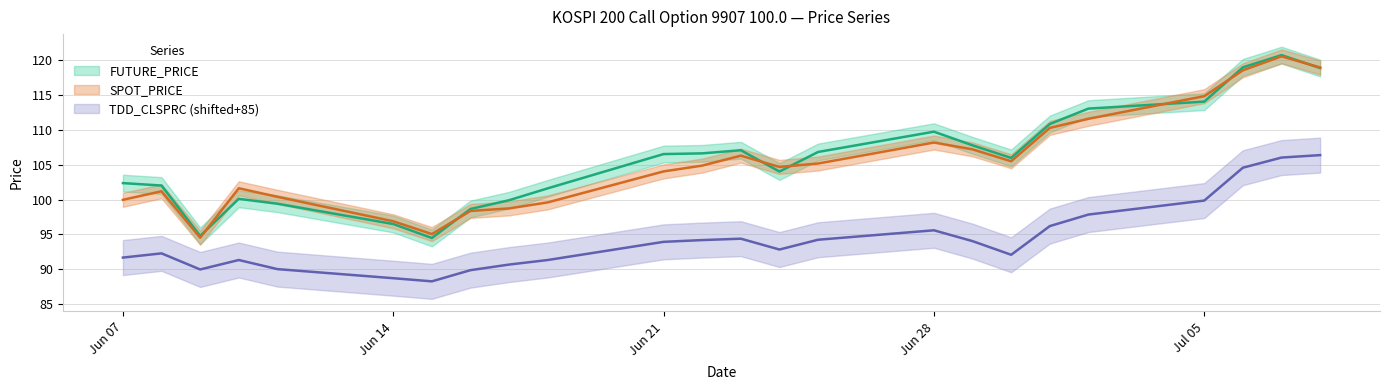

Rank the series by their maximum value, from highest to lowest.

FUTURE_PRICE, SPOT_PRICE, TDD_CLSPRC